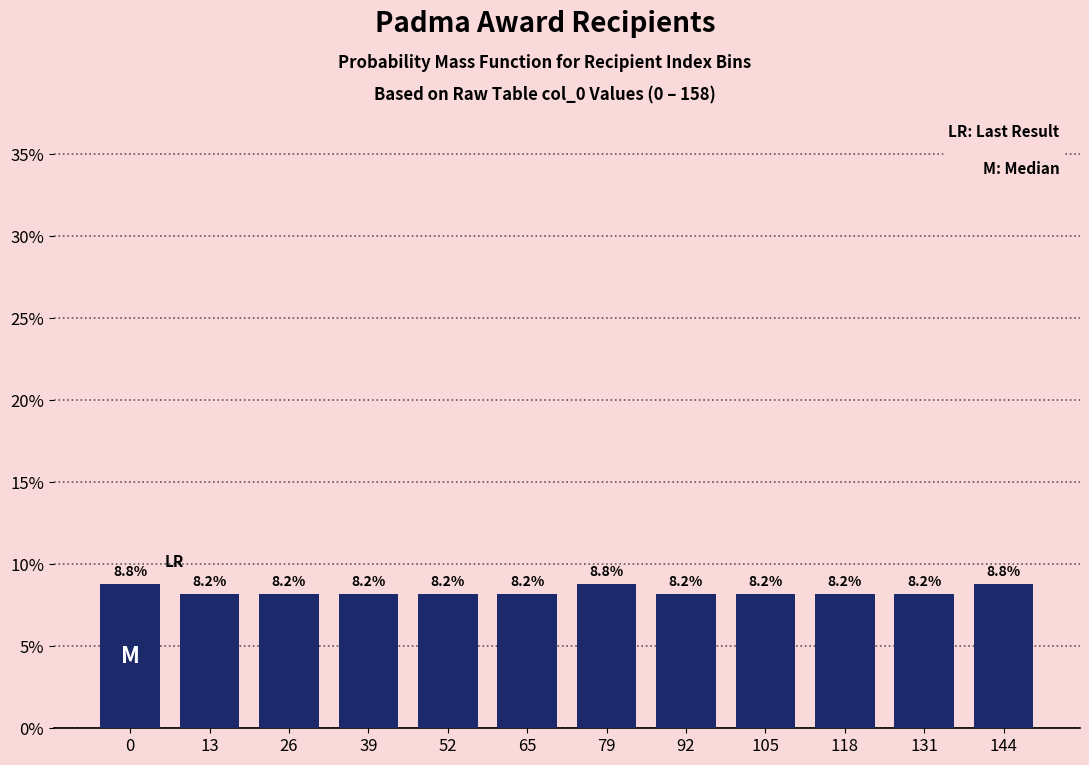

Reading left to right, extract all data points from this chart.

8.8	8.2	8.2	8.2	8.2	8.2	8.8	8.2	8.2	8.2	8.2	8.8